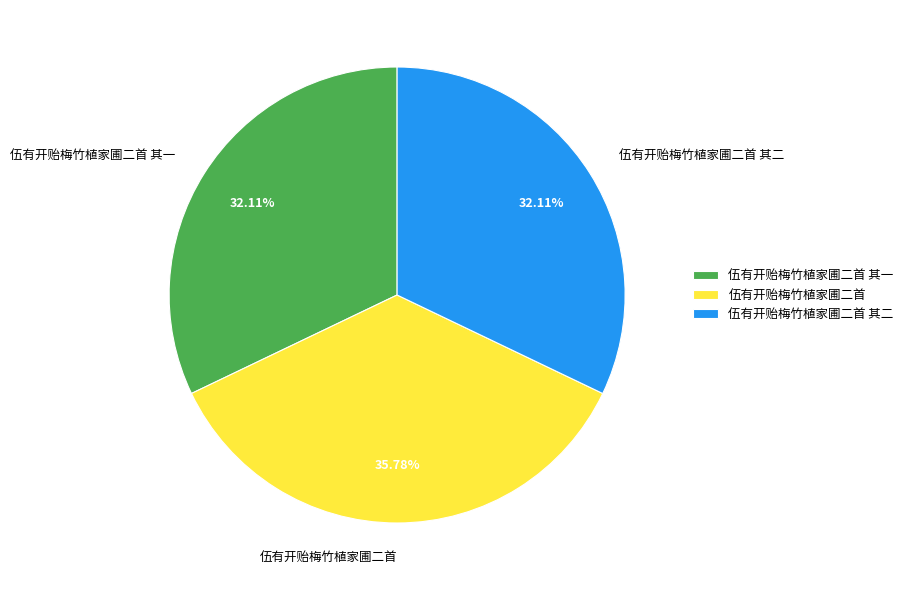

True or false: 伍有开贻梅竹植家圃二首 其一 accounts for 27% of the total.

False